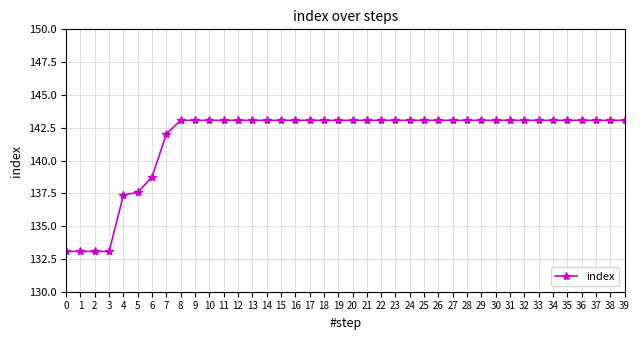

Count the number of data series in this chart.

1